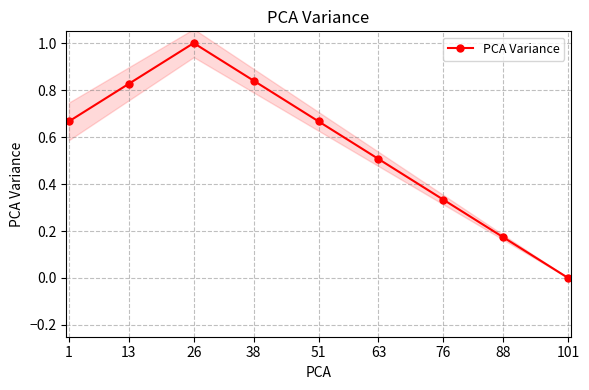

What is the value of the 4th point from the left?

0.8